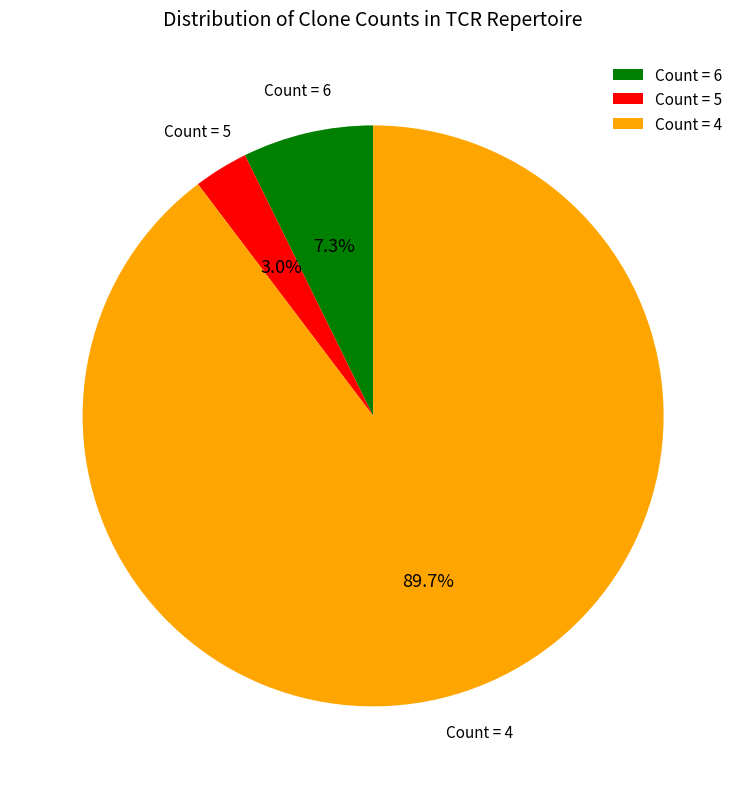

Which category has the smallest portion of the pie?

Count = 5